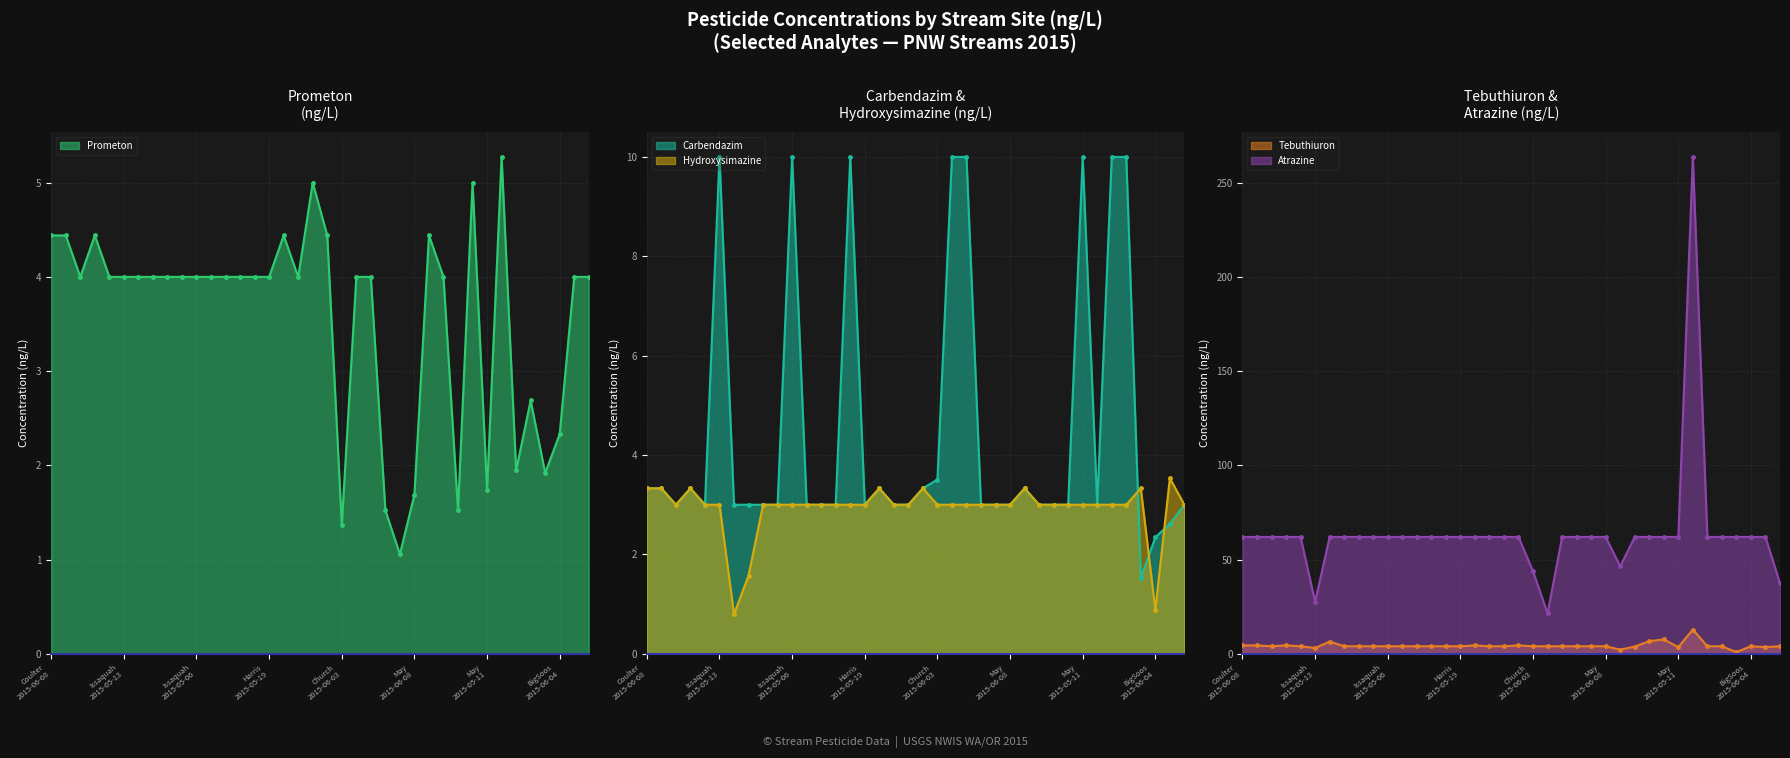

At Issaquah, list the series in order from smallest to largest.

Hydroxysimazine, Tebuthiuron, Prometon, Carbendazim, Atrazine